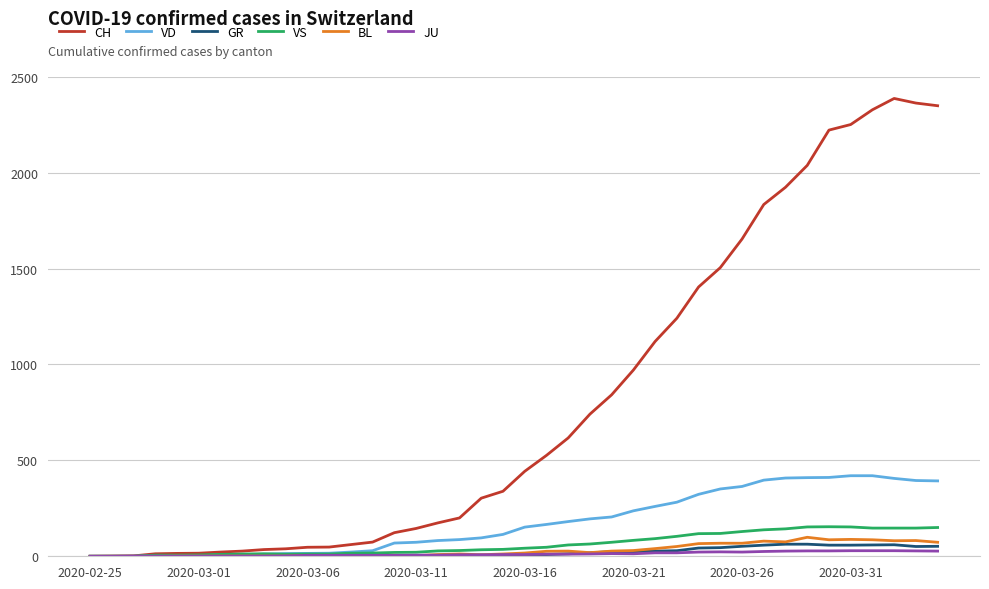

Which series has the largest total across all categories?

CH